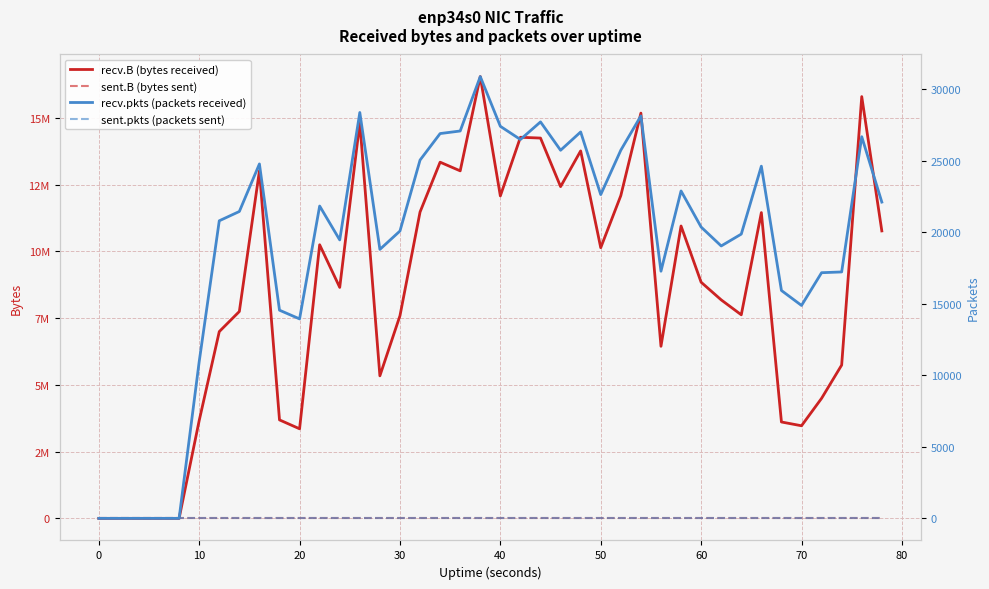

How many positive values does the recv.pkts (packets received) series have?

35